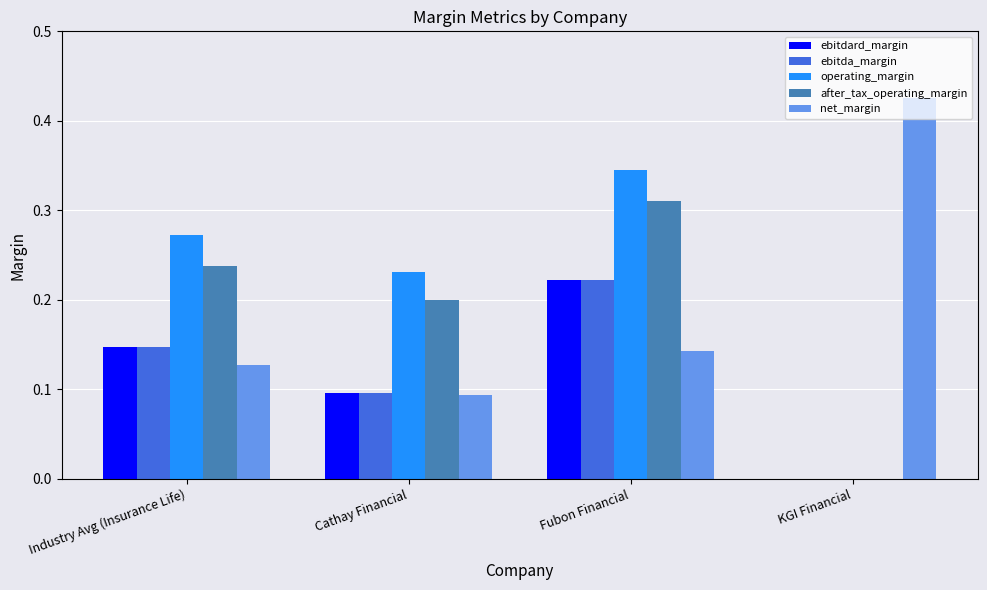

Is the value of net_margin at Fubon Financial greater than the value of ebitda_margin at KGI Financial?

Yes